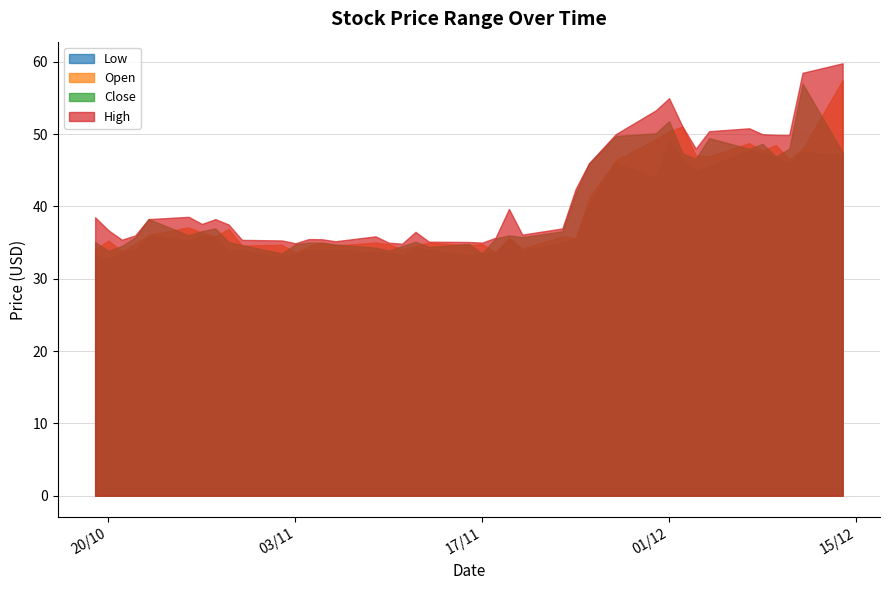

Is the value of High at 2020-12-02 greater than the value of Open at 2020-12-08?

Yes